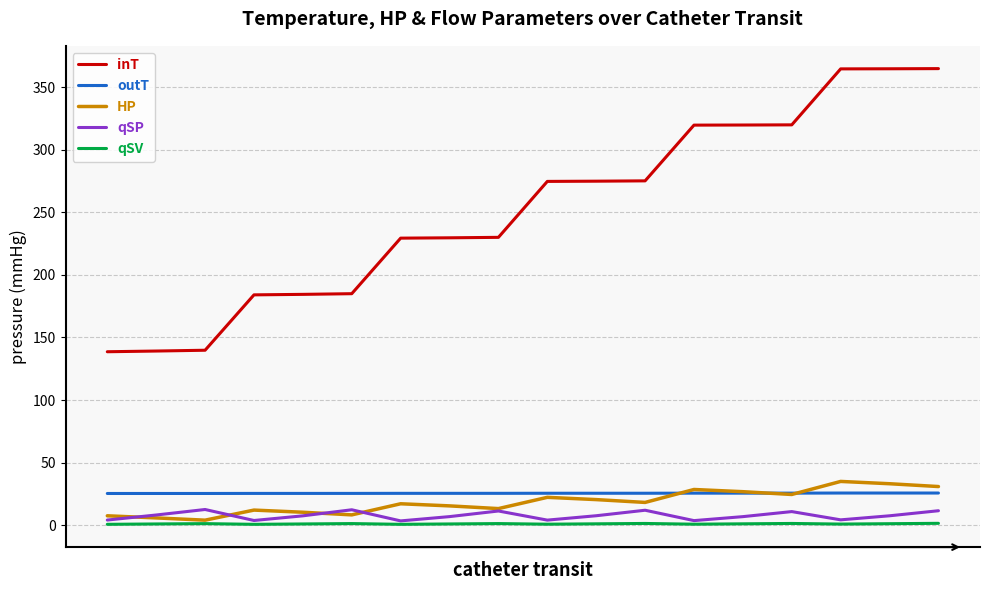

True or false: HP and inT cross at least once.

False